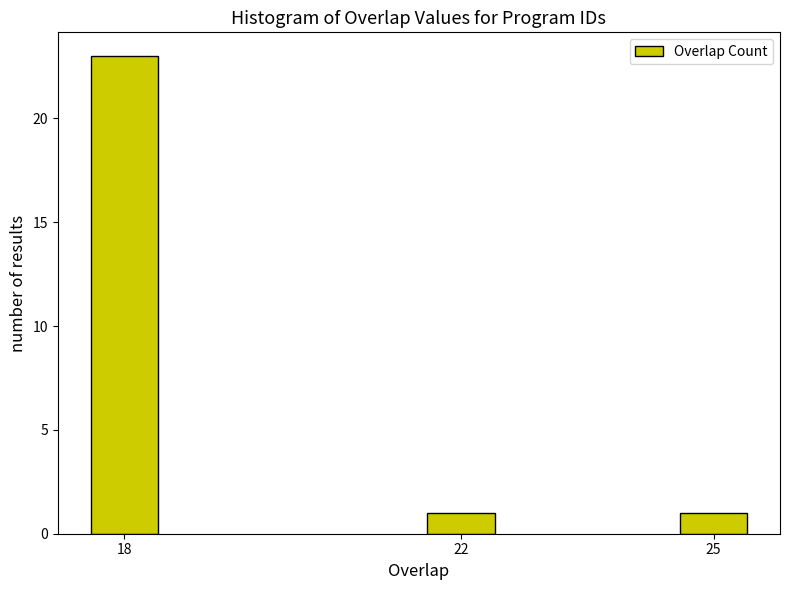

Reading right to left, list all the values displayed in this chart.

25=1	22=1	18=23